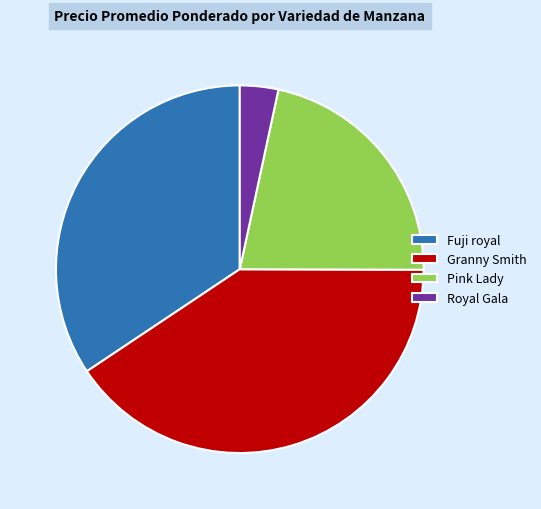

True or false: Granny Smith accounts for 30% of the total.

False